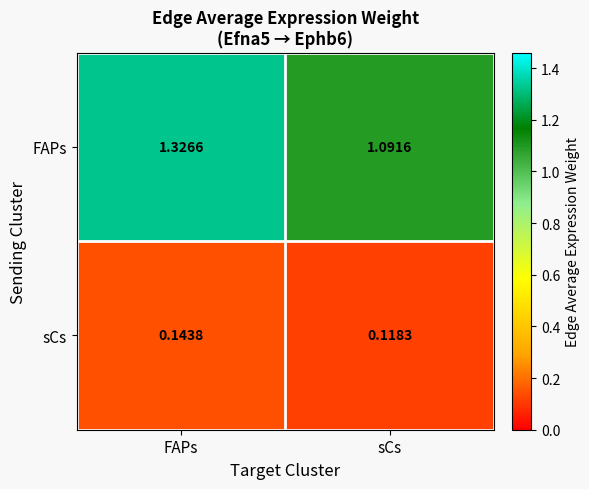

At which label does sCs reach its minimum?

sCs